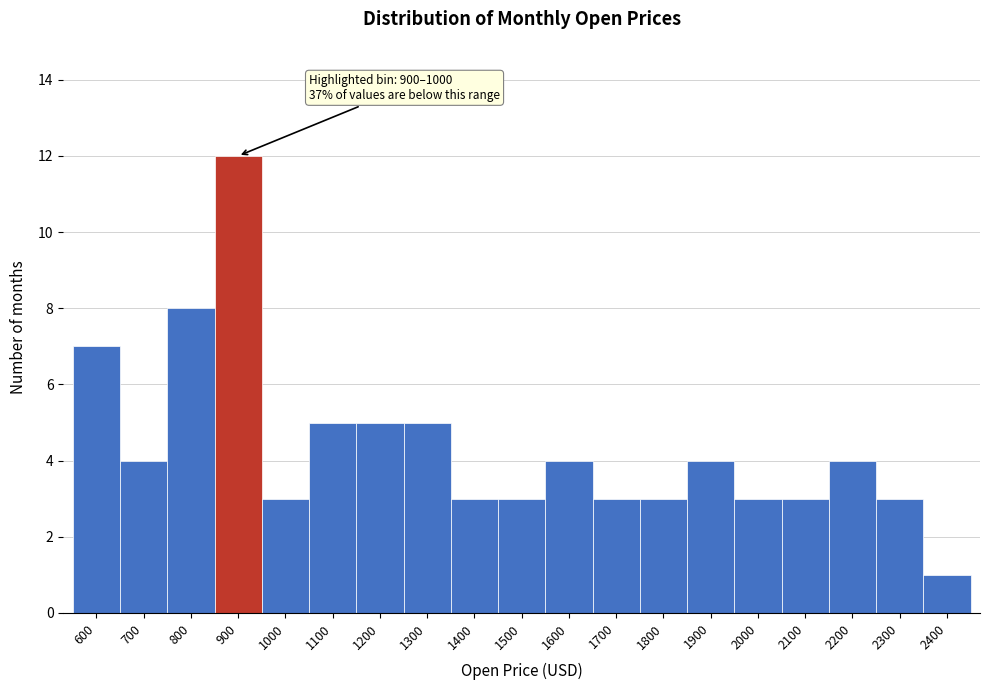

Reading left to right, transcribe all the data shown in this chart.

600=7	700=4	800=8	900=12	1000=3	1100=5	1200=5	1300=5	1400=3	1500=3	1600=4	1700=3	1800=3	1900=4	2000=3	2100=3	2200=4	2300=3	2400=1